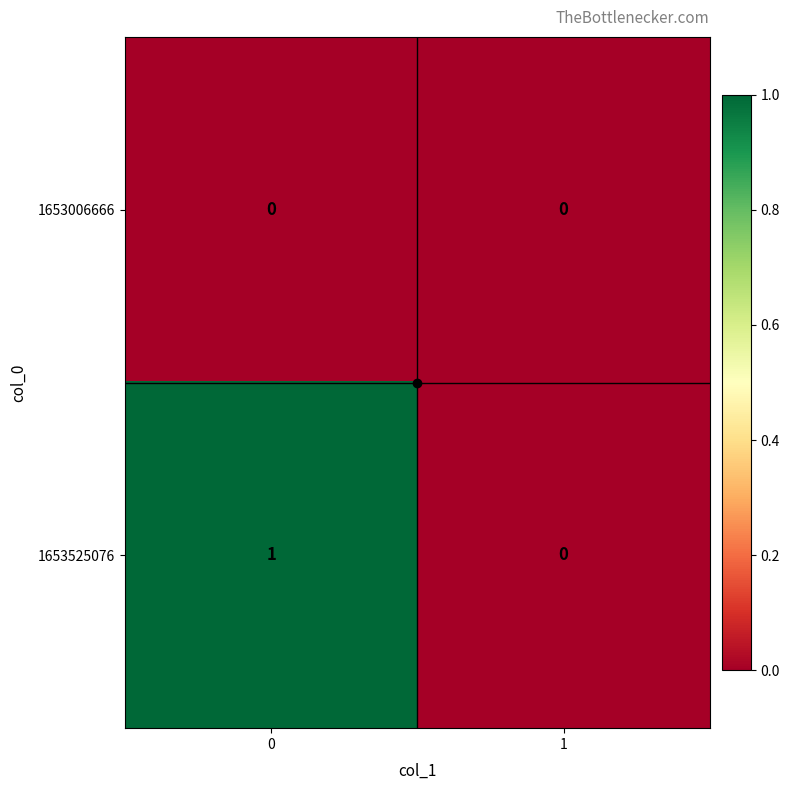

List the labels in order of 1653525076 value, largest first.

0, 1